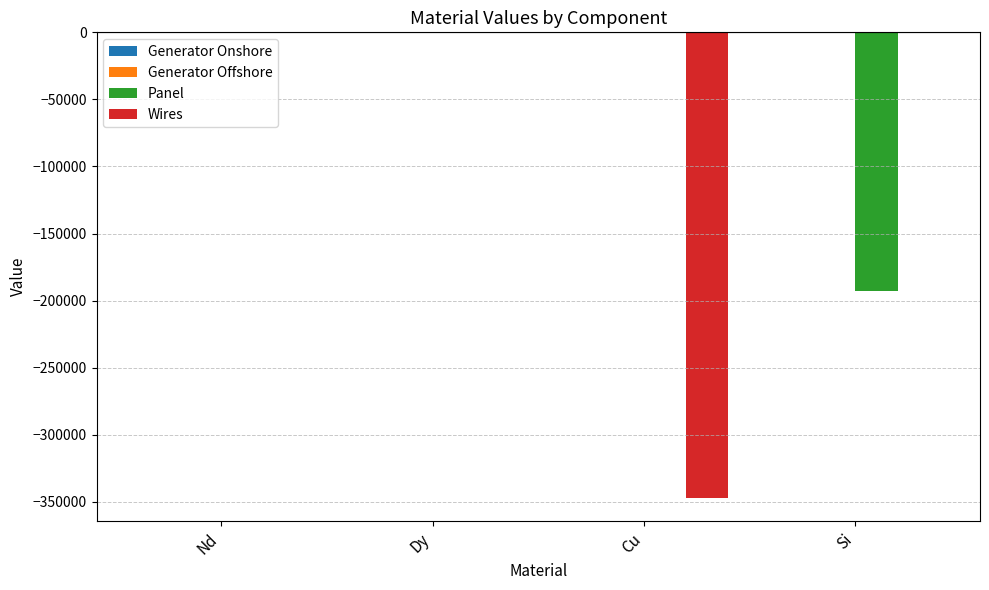

Which series changed the most between Dy and Cu?

Wires